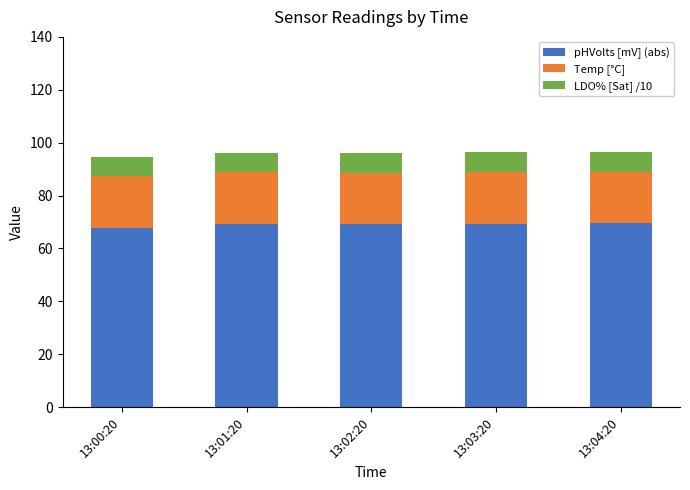

What is the total value across all series at 13:02:20?

96.1